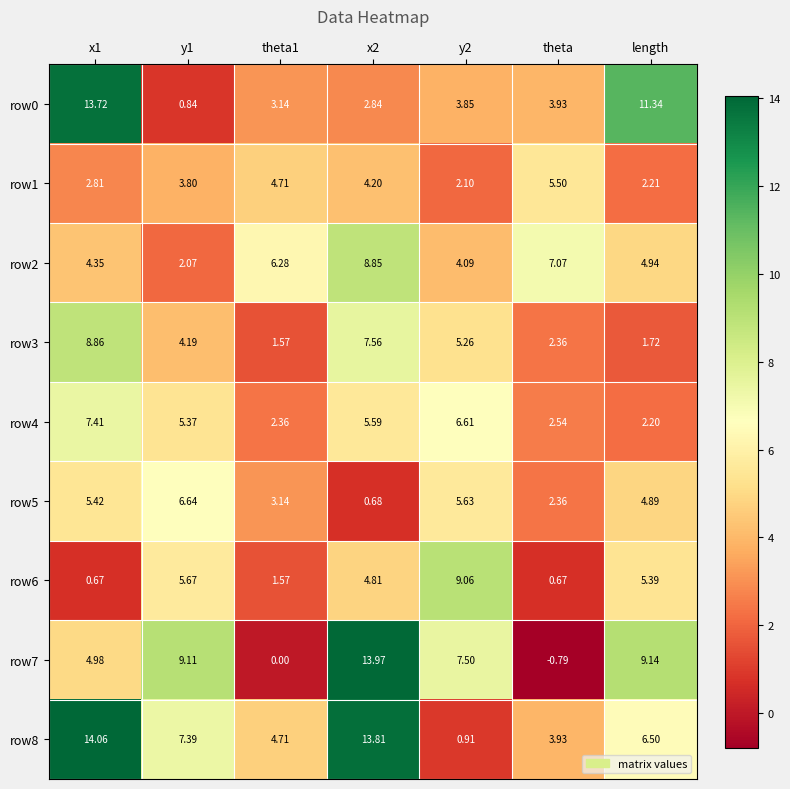

What is the difference between the highest and lowest values at theta?

7.9